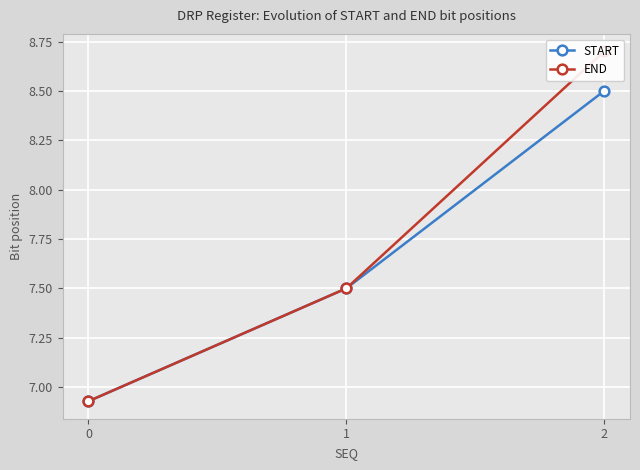

What is the total value across all series at 2?

17.2